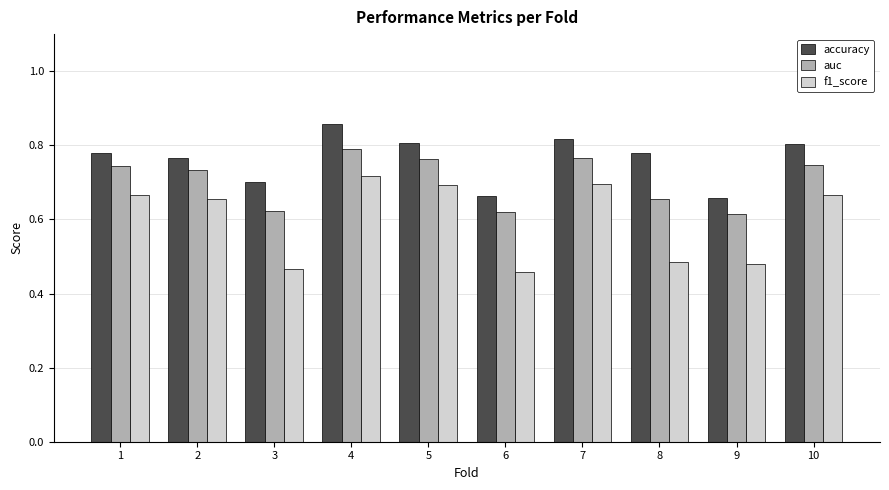

Is it true that accuracy equals 1.4 at 5?

False